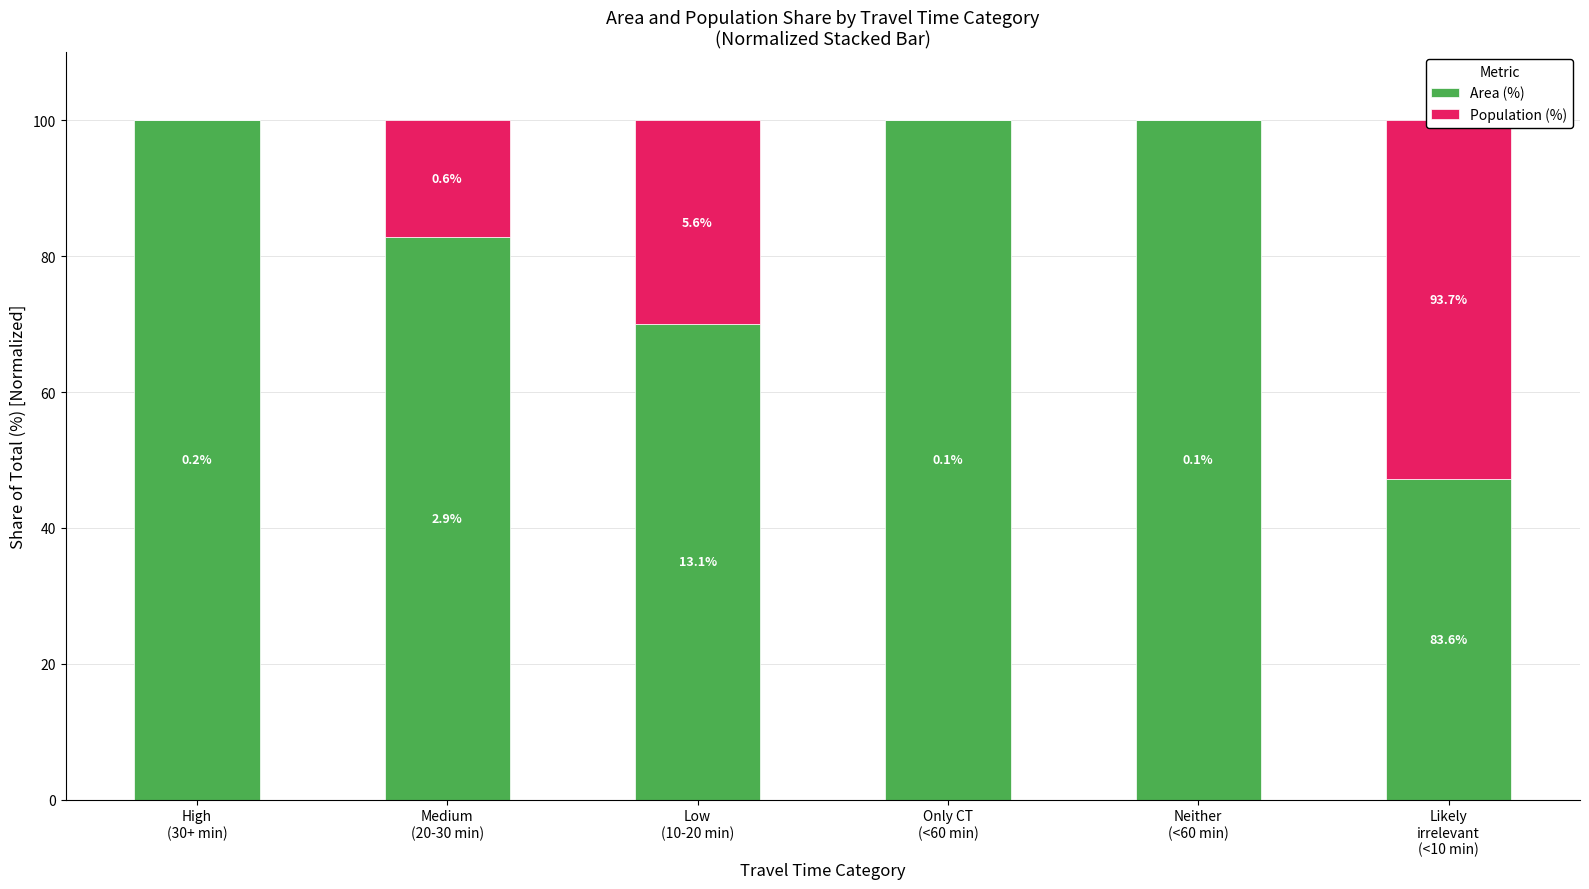

What is the label of the 1st bar from the left?

High
(30+ min)